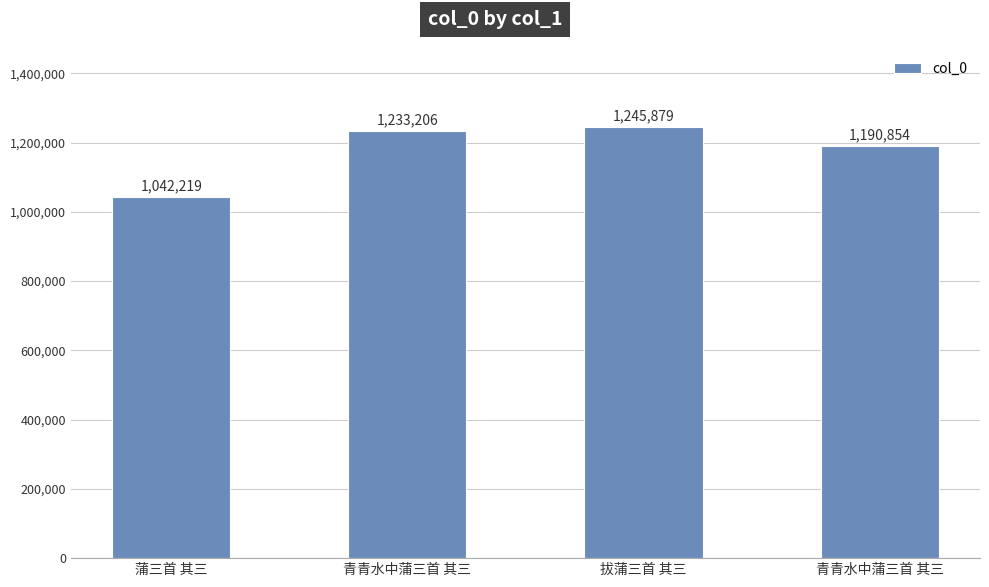

The chart shows a value of 2134460 at 青青水中蒲三首 其三. True or false?

False